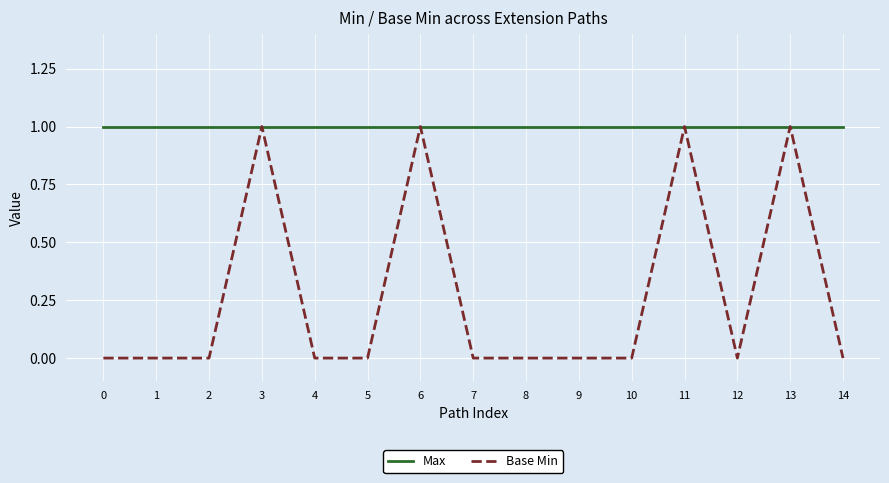

Is the value of Max at 14 greater than the value of Base Min at 14?

Yes